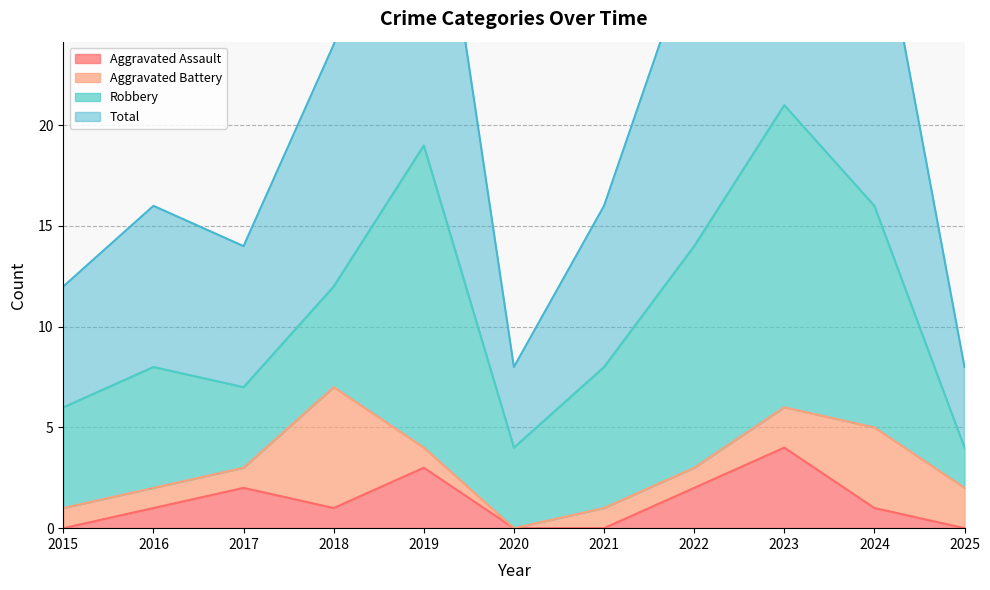

At which category does the chart reach its minimum across all series?

2015